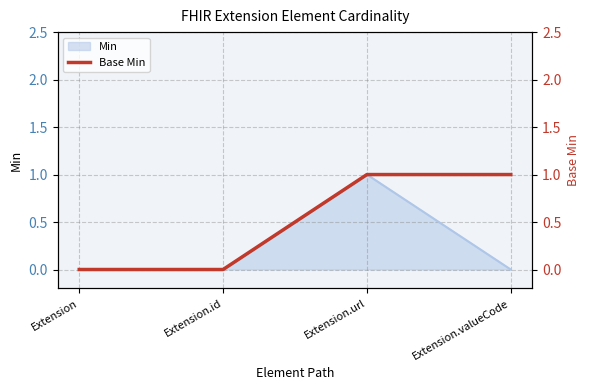

What is the maximum value shown in the chart?

1